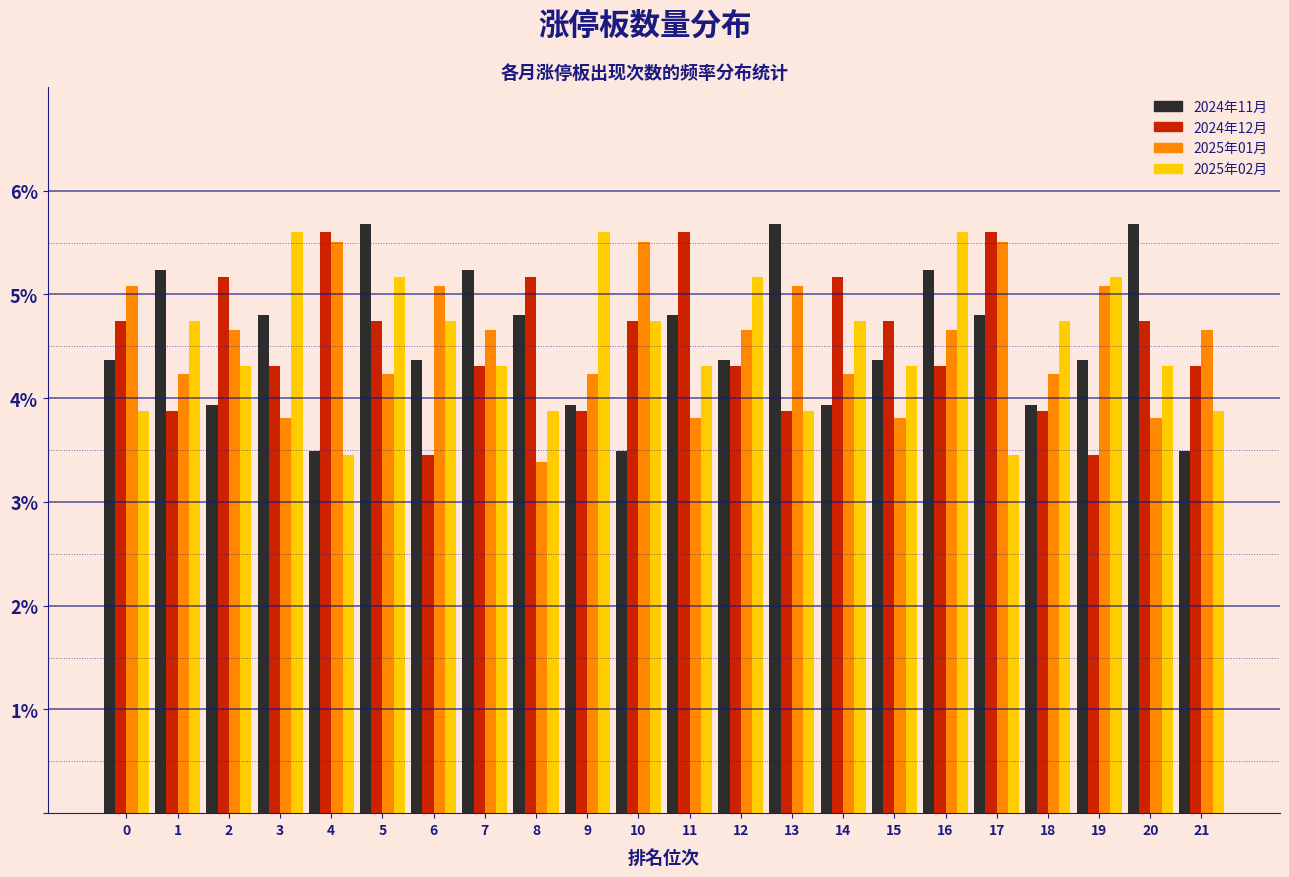

Is the value of 2024年12月 at 11 greater than the value of 2025年01月 at 13?

Yes